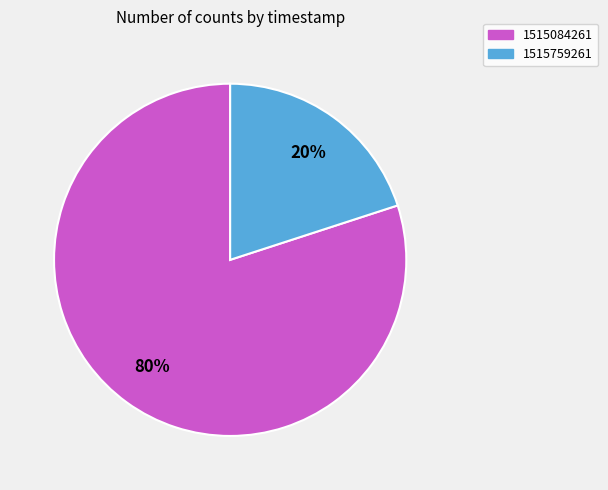

To the nearest percent, what portion does 1515759261 represent?

20%